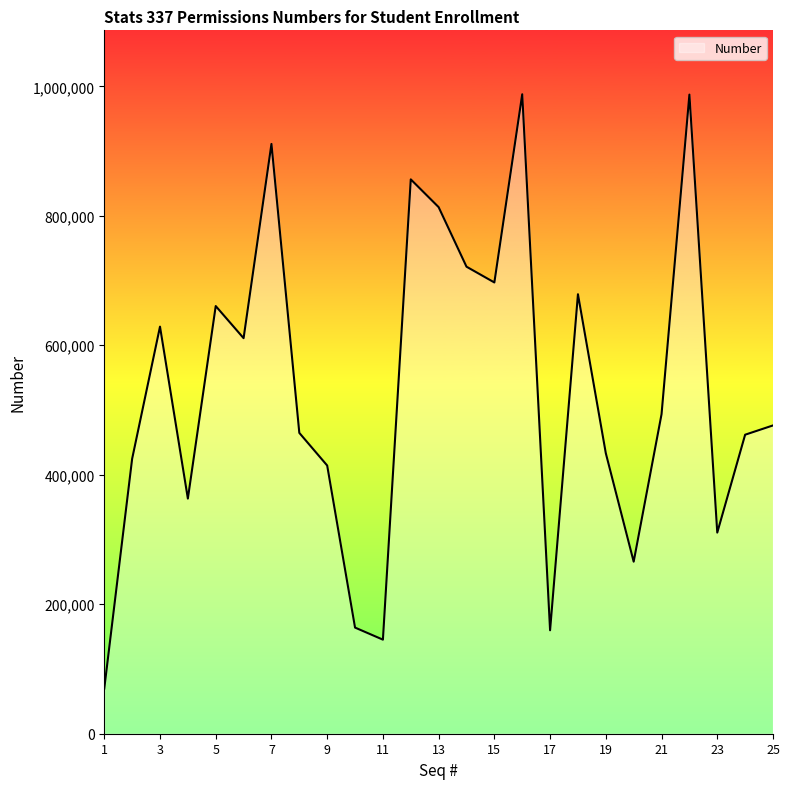

What is the greatest value displayed?

987723